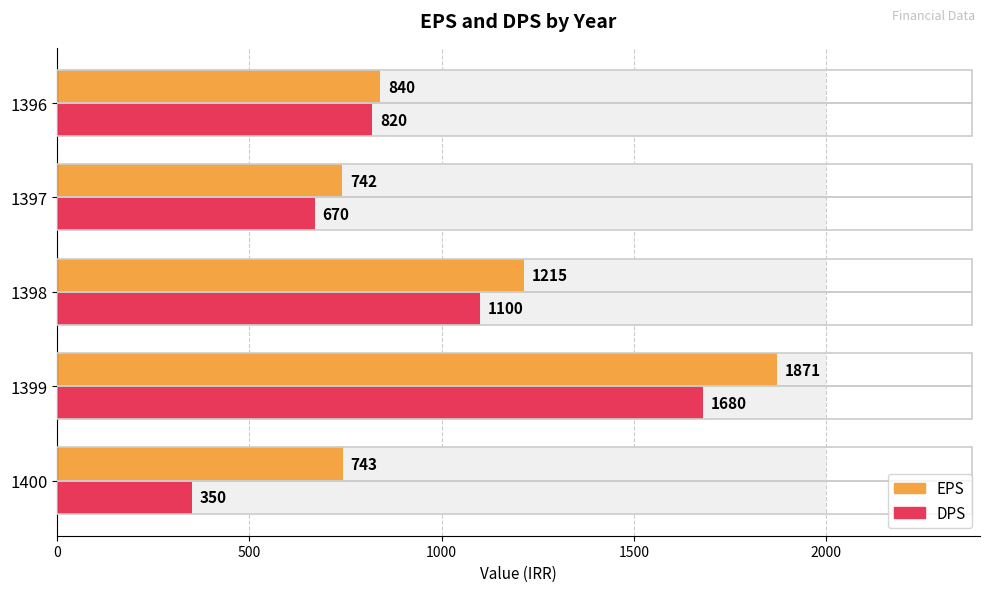

What is the maximum value shown in the chart?

1871